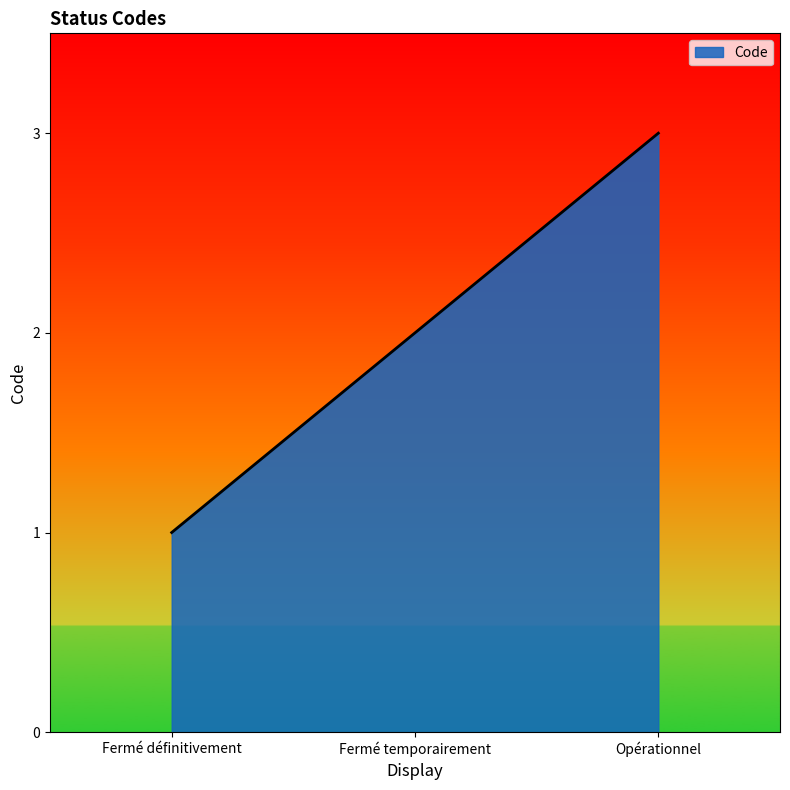

What is the ratio of the value at Opérationnel to the value at Fermé temporairement?

1.5